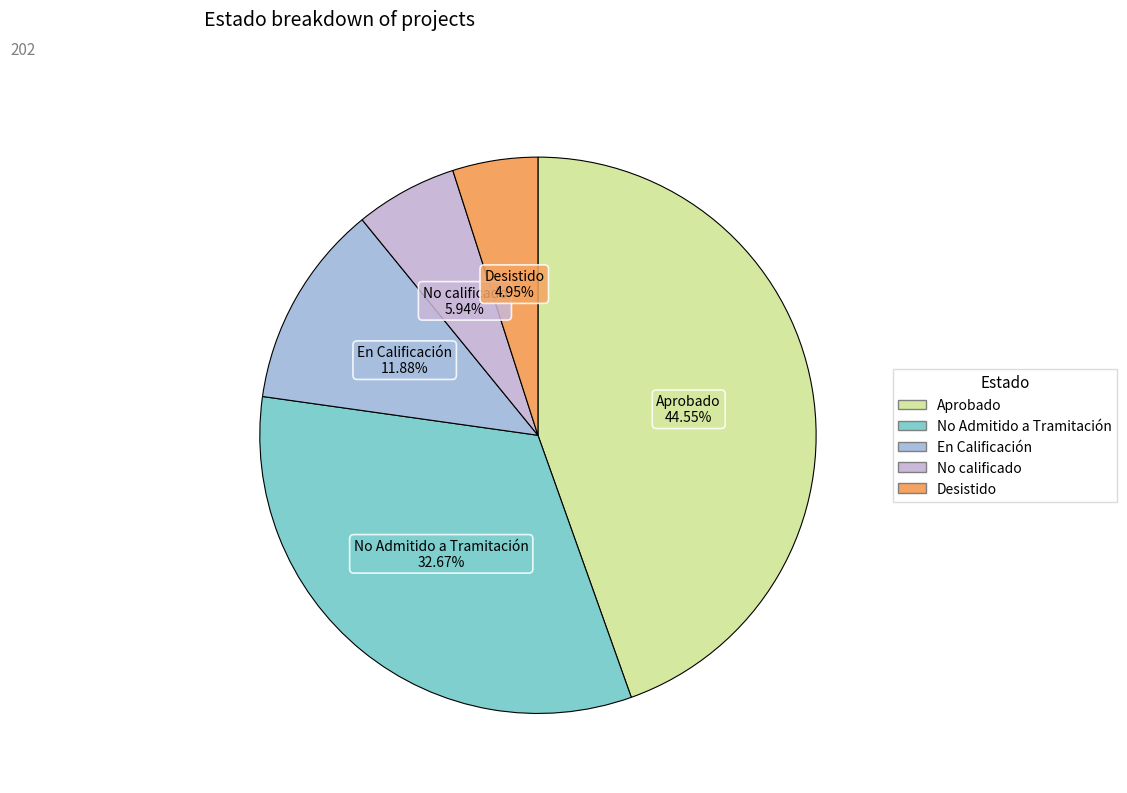

Which has a higher value, No Admitido a Tramitación or Aprobado?

Aprobado